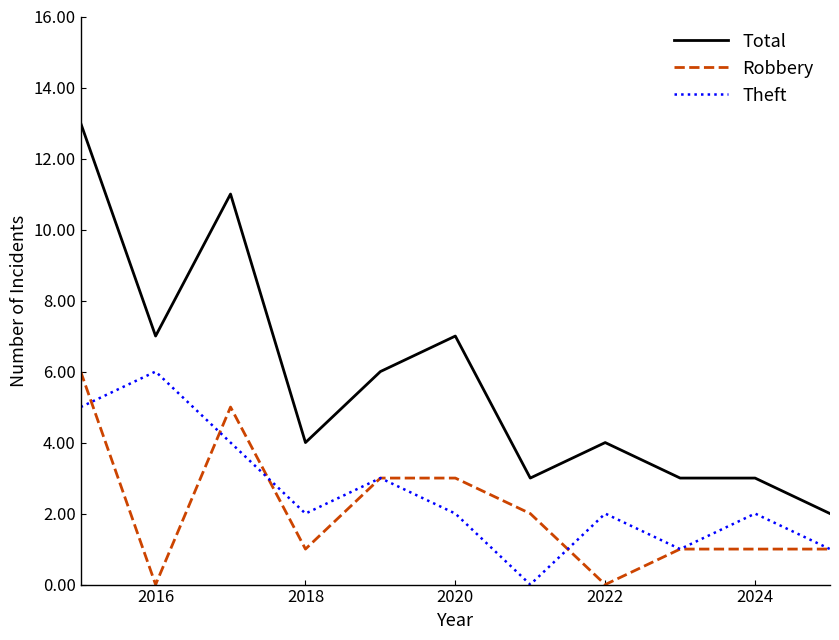

Which series has the largest total across all categories?

Total